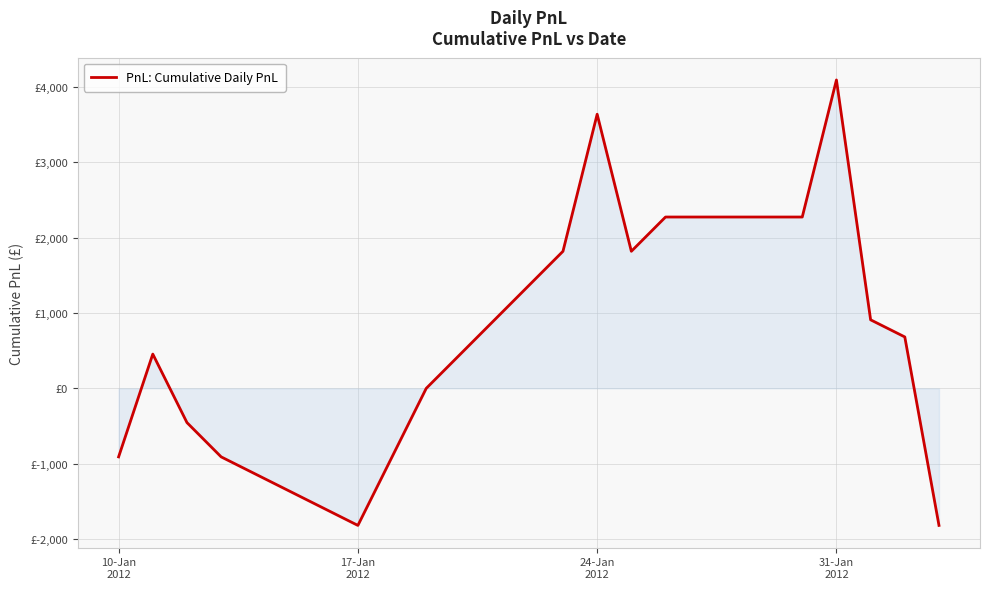

What is the maximum value shown in the chart?

4095.0